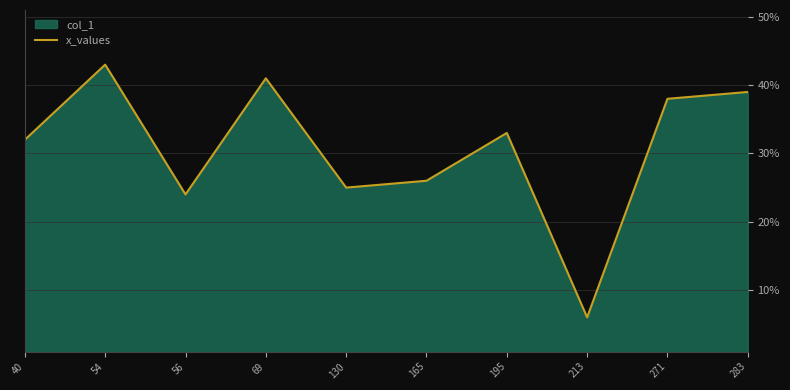

What is the minimum value shown in the chart?

6